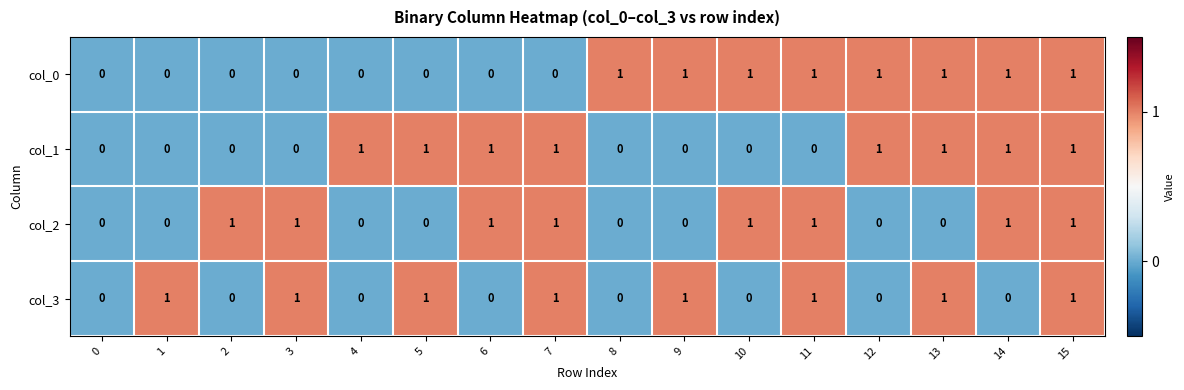

The value of col_1 at 1 is 1. True or false?

False